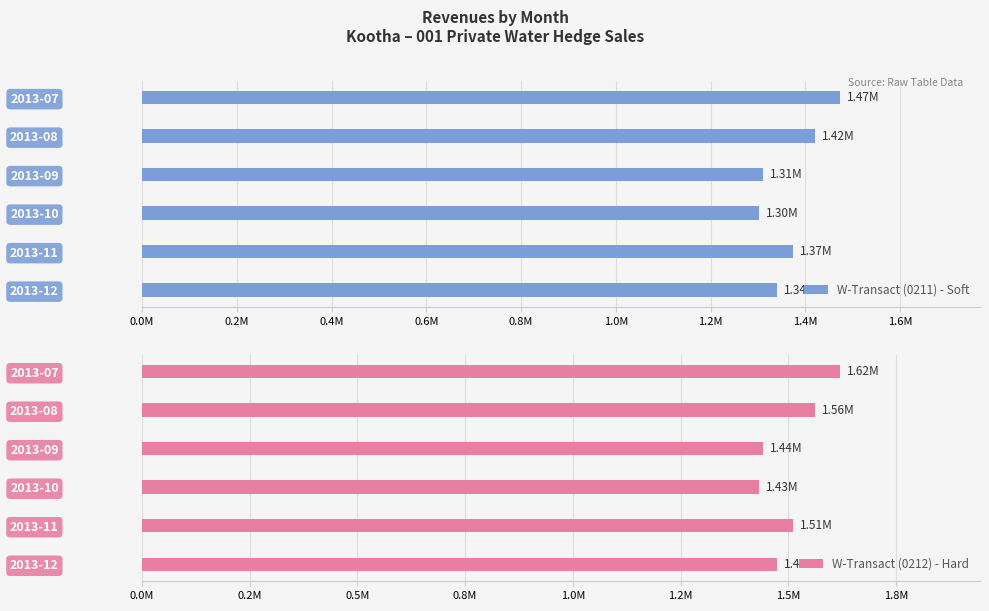

What is the lowest value of the W-Transact (0212) - Hard series?

1431127.2